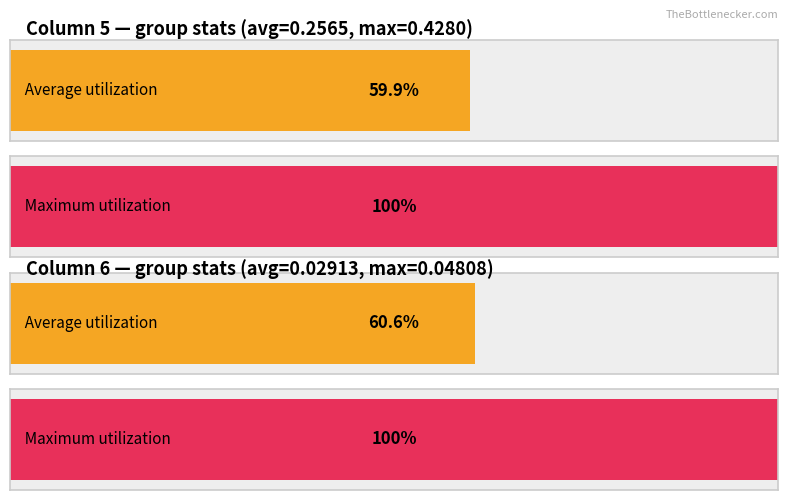

Does the chart contain stacked bars?

No